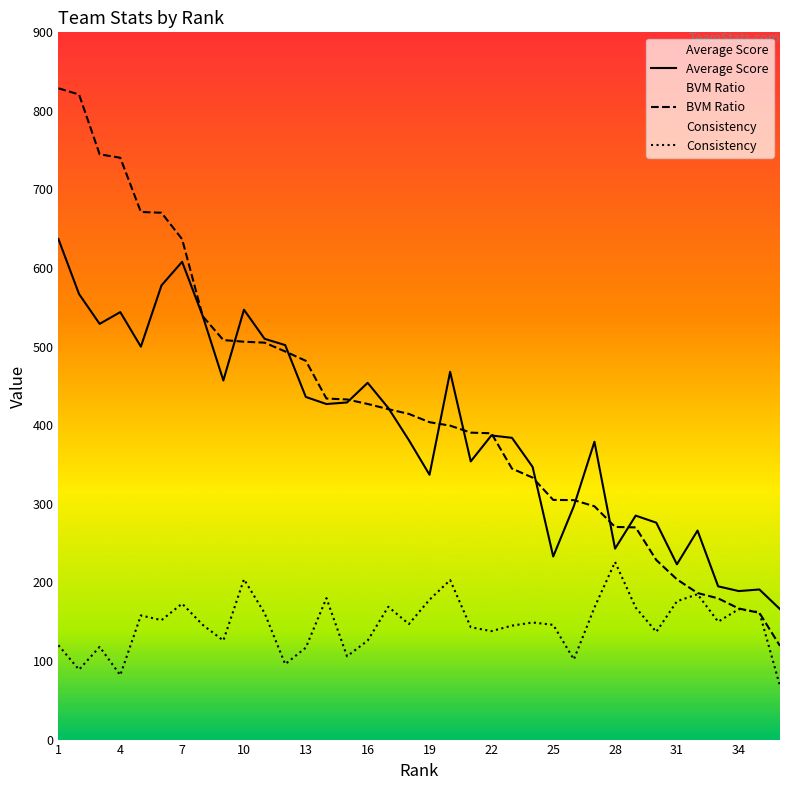

At how many categories does at least one series exceed 174?

35